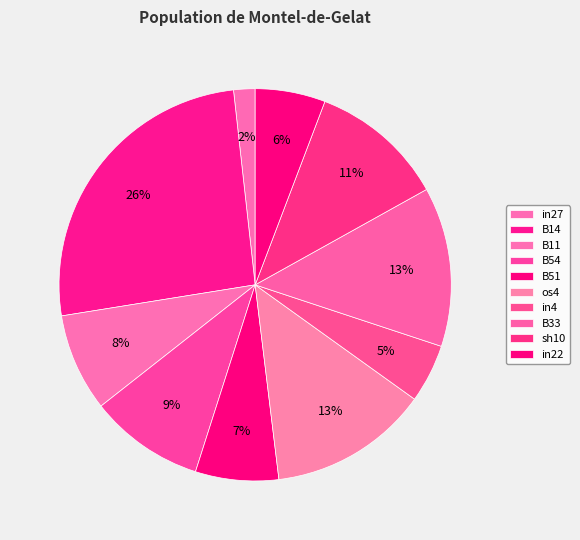

Is it true that os4 is 13% of the pie?

True